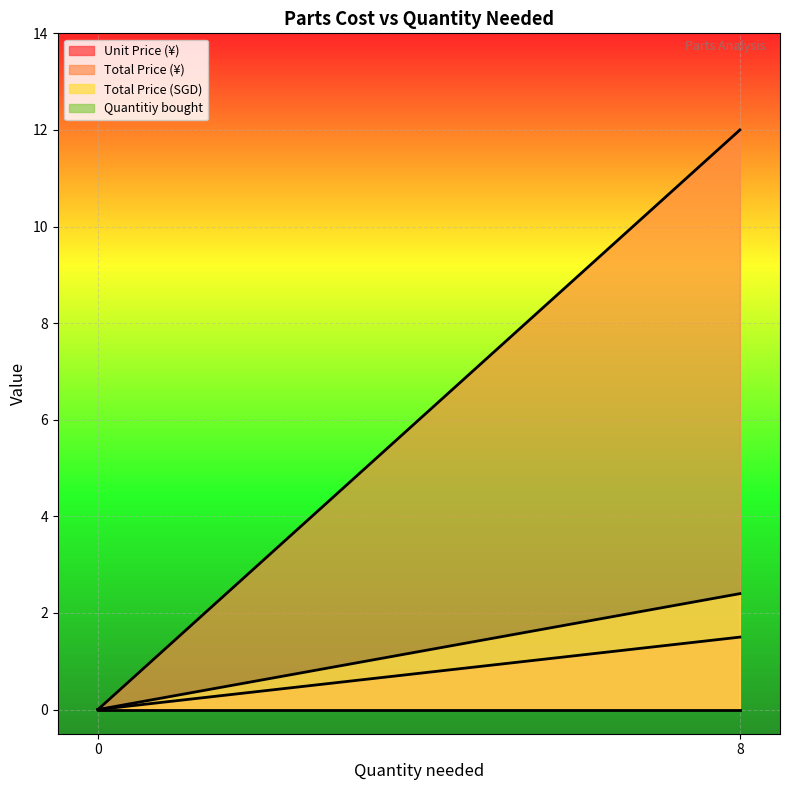

Count the number of categories in the chart.

2